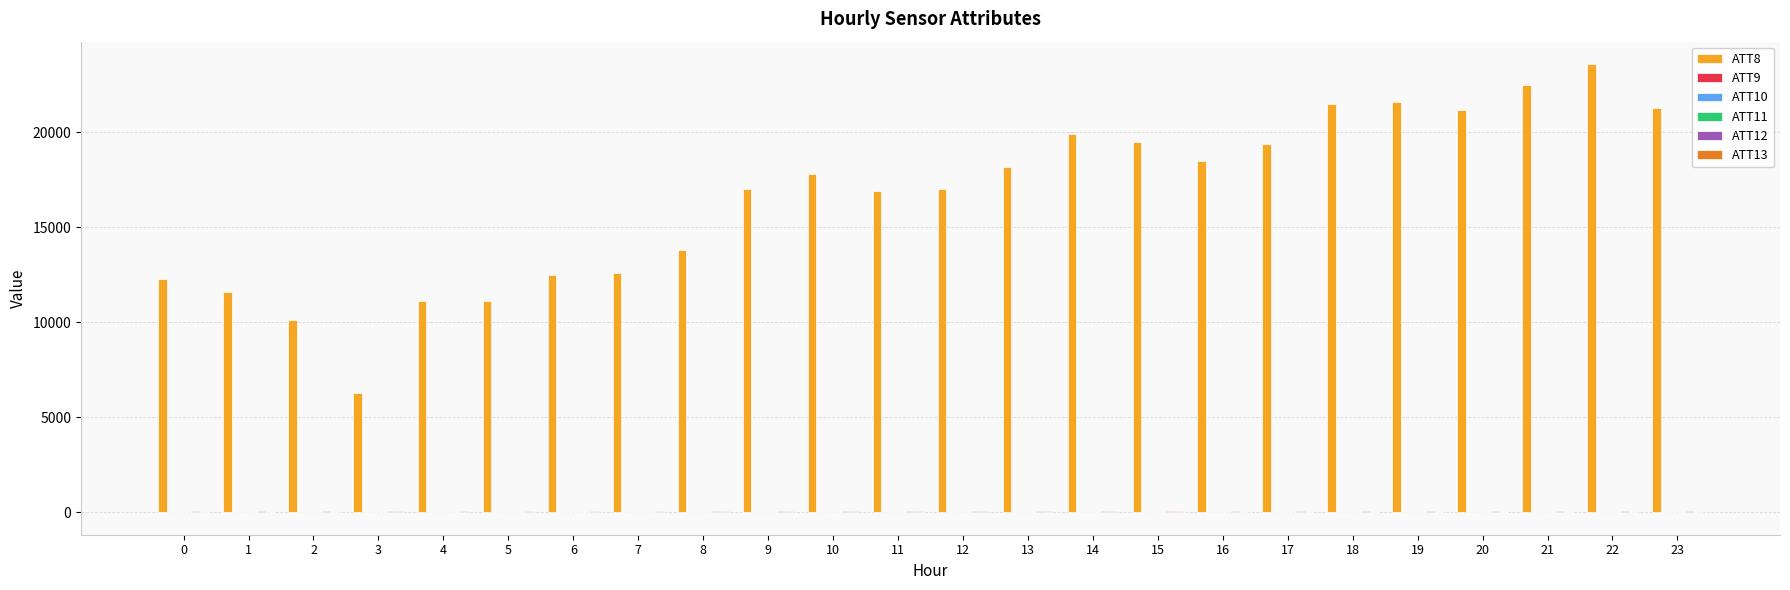

What is the total value across all series at 18?

21561.3